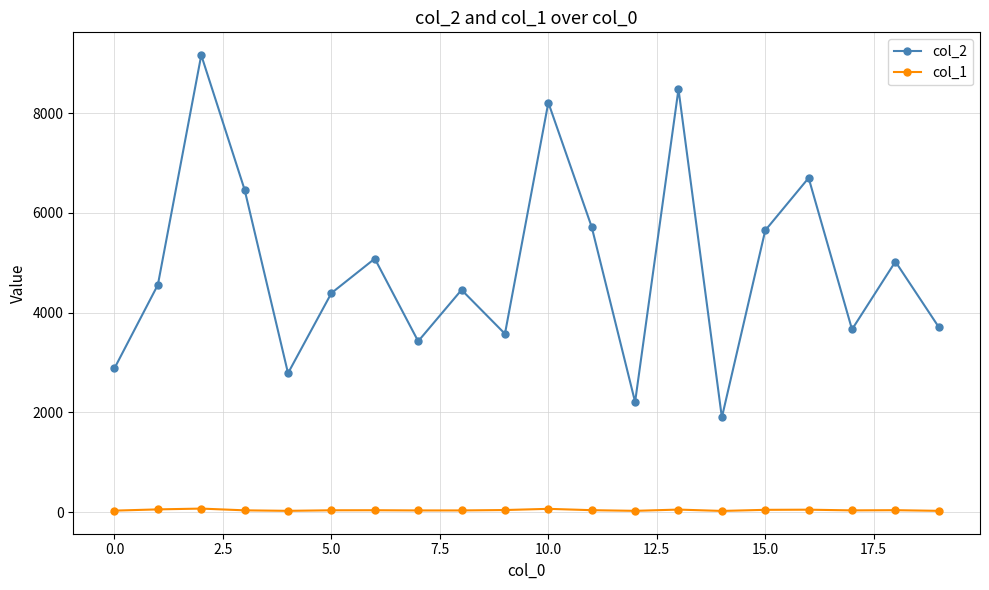

What is the lowest value of the col_1 series?

27